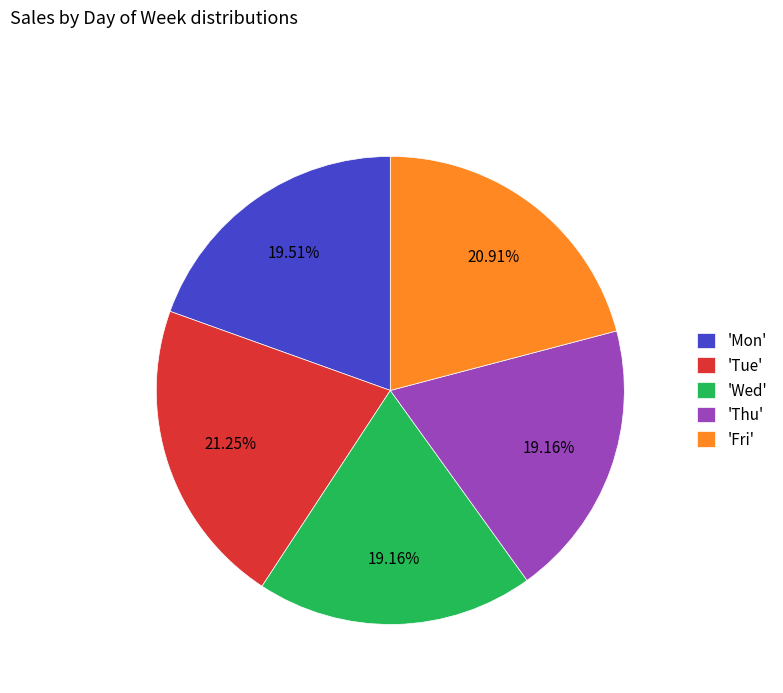

Is the sum of 'Tue' and 'Thu' greater than half?

No